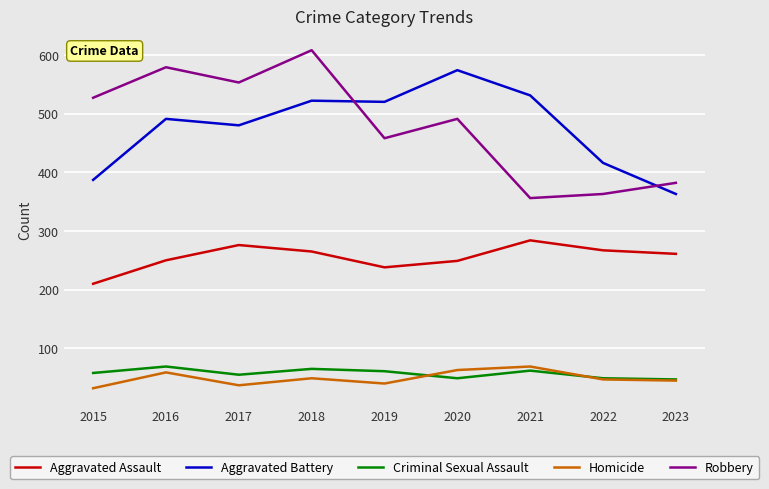

Where is the first local minimum for Aggravated Battery?

2017